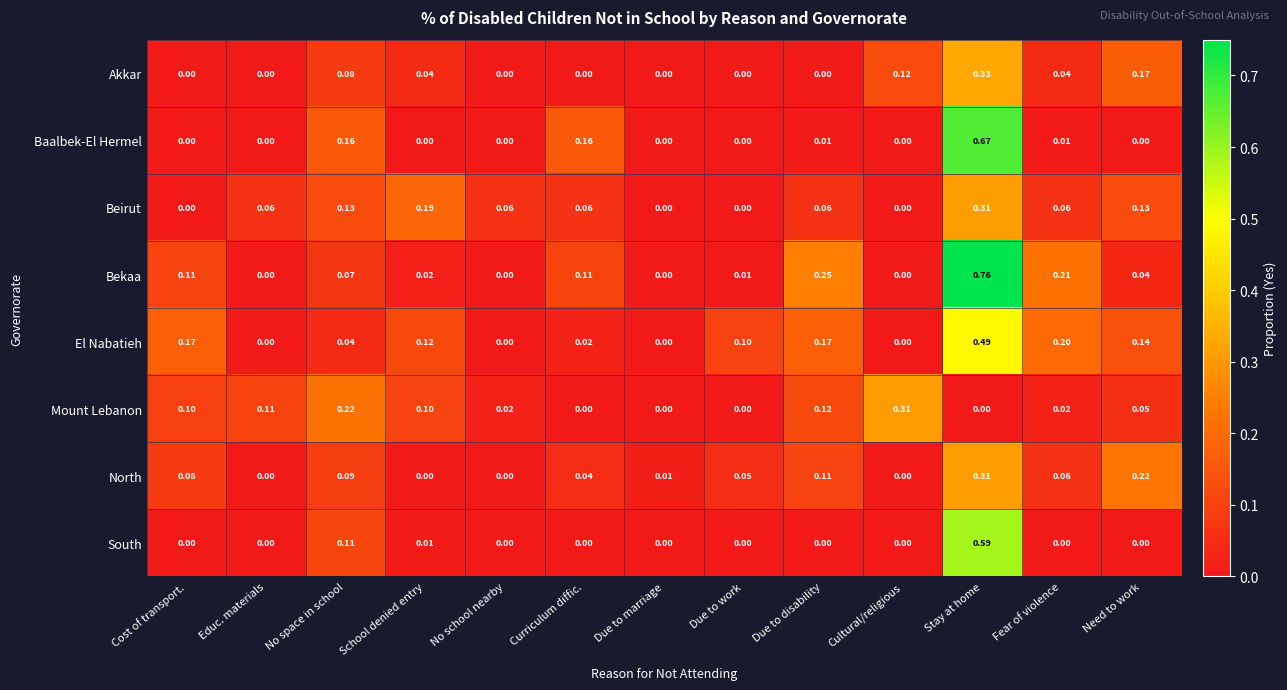

What is the spread (max minus min) of values at Cost of transport.?

0.2